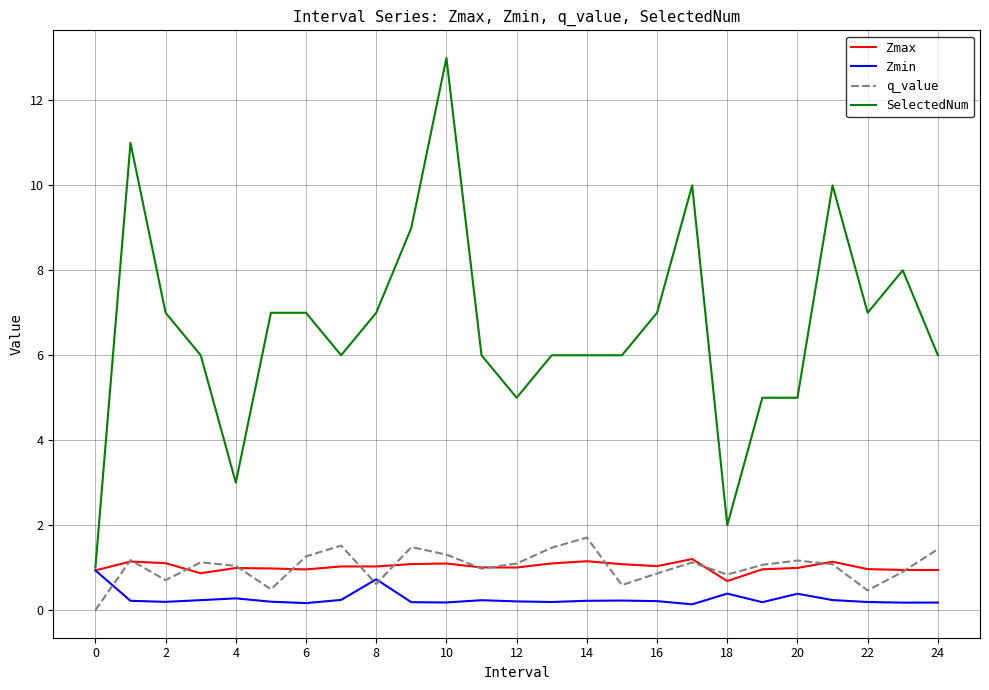

True or false: q_value and SelectedNum intersect in this chart.

False